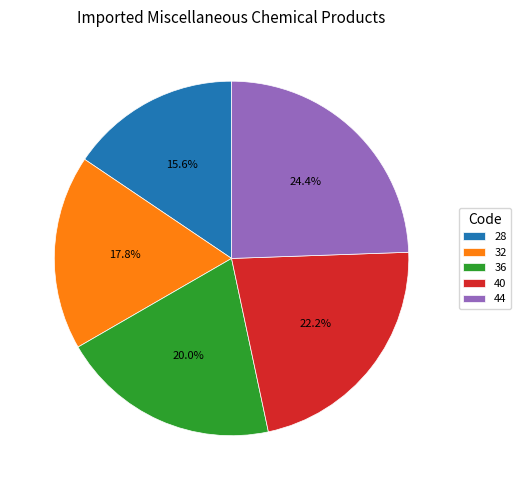

Do 40 and 28 together represent more than half of the pie?

No